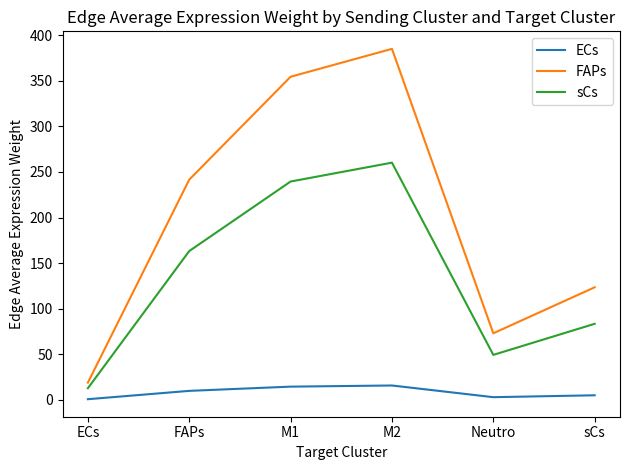

At which category does sCs reach its first local valley?

Neutro